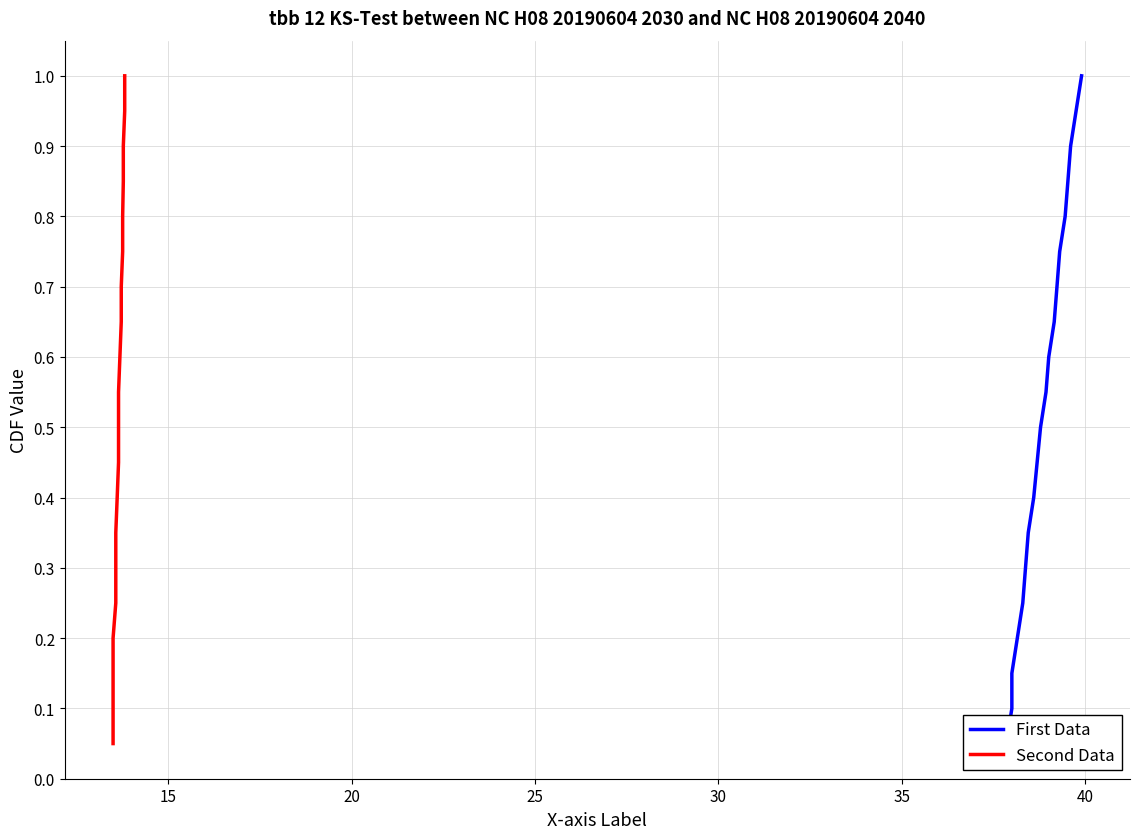

True or false: First Data and Second Data intersect in this chart.

False